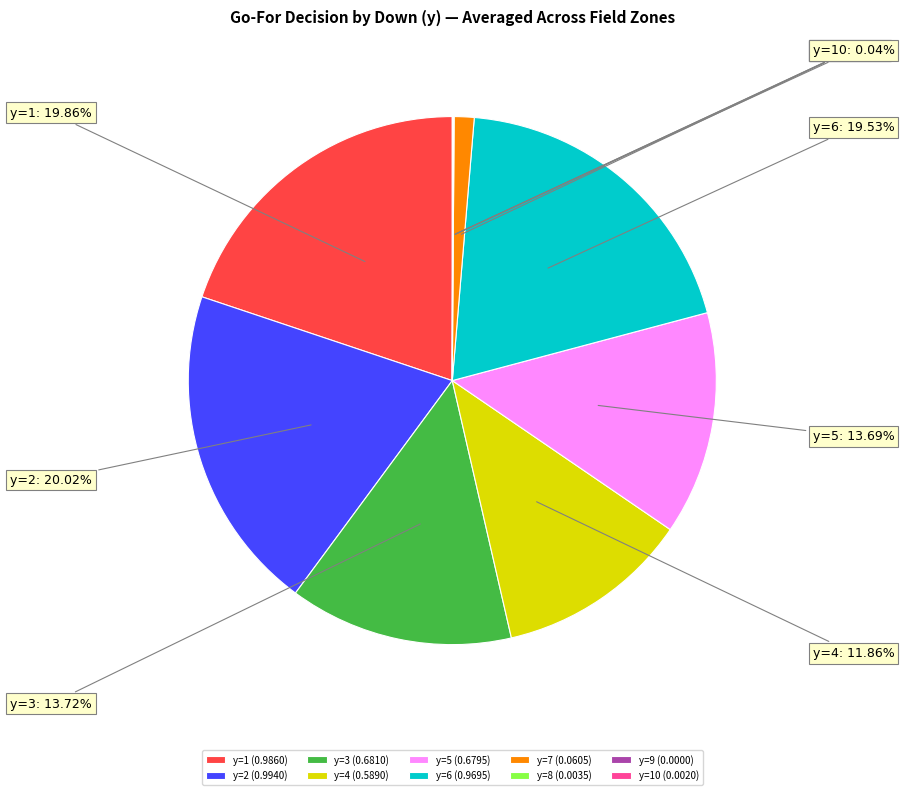

What percentage is the y=7 slice, to the nearest percent?

1%